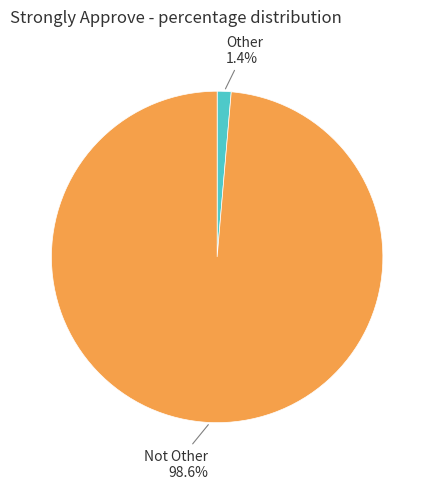

How many slices are in this pie chart?

2